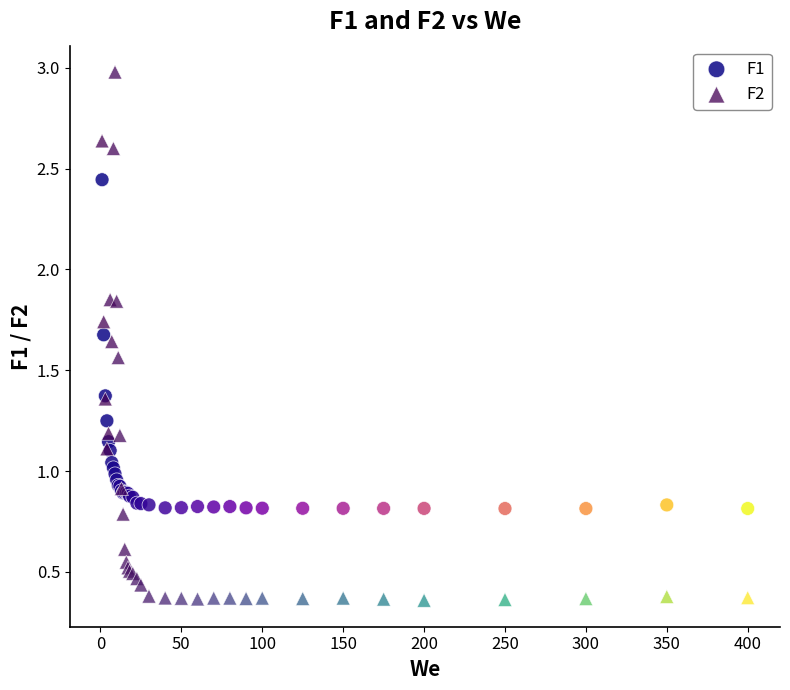

What is the X range (max minus min) for the scatter plot?

399.0